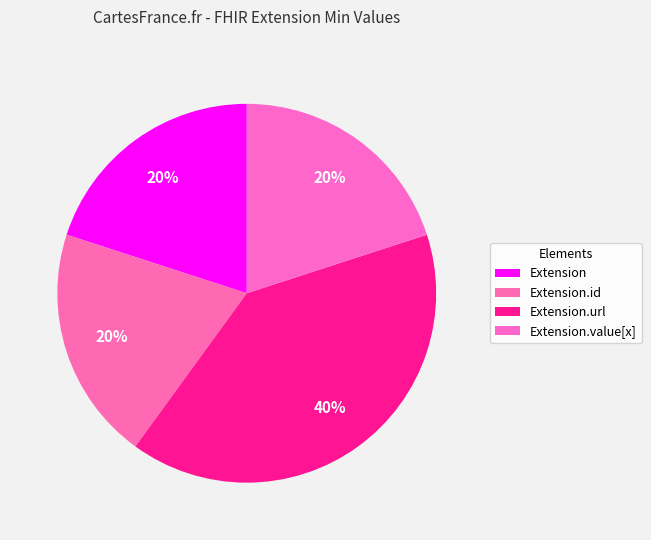

How many segments does this pie chart have?

4